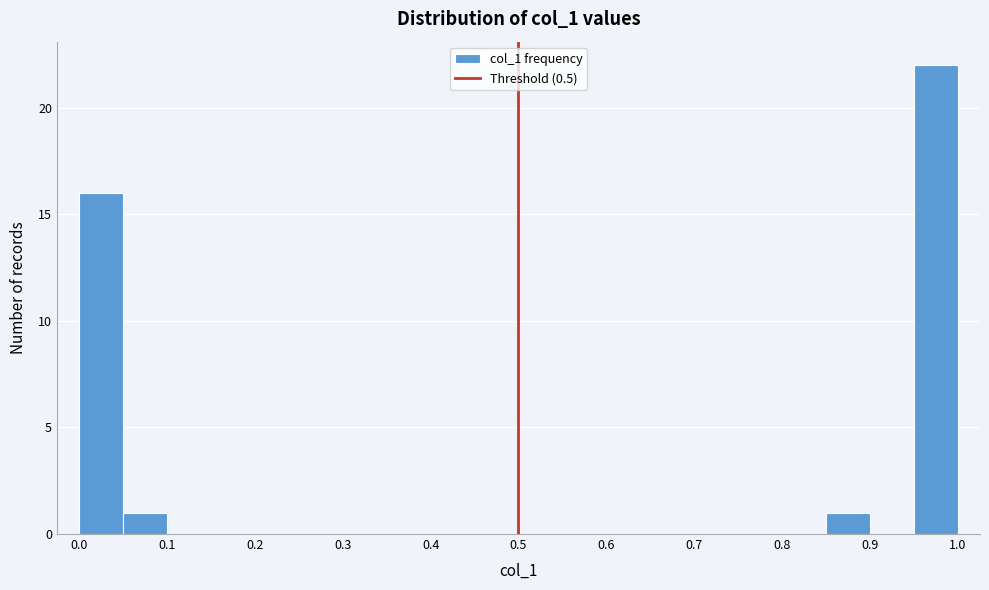

Reading left to right, transcribe this chart: for each bar, give the range it covers on the x-axis and its height. The values are not printed on the chart, so give them approximately, as read against the axis.

0.00 to 0.05: 16
0.05 to 0.10: 1
0.10 to 0.15: 0
0.15 to 0.20: 0
0.20 to 0.25: 0
0.25 to 0.30: 0
0.30 to 0.35: 0
0.35 to 0.40: 0
0.40 to 0.45: 0
0.45 to 0.50: 0
0.50 to 0.55: 0
0.55 to 0.60: 0
0.60 to 0.65: 0
0.65 to 0.70: 0
0.70 to 0.75: 0
0.75 to 0.80: 0
0.80 to 0.85: 0
0.85 to 0.90: 1
0.90 to 0.95: 0
0.95 to 1.00: 22